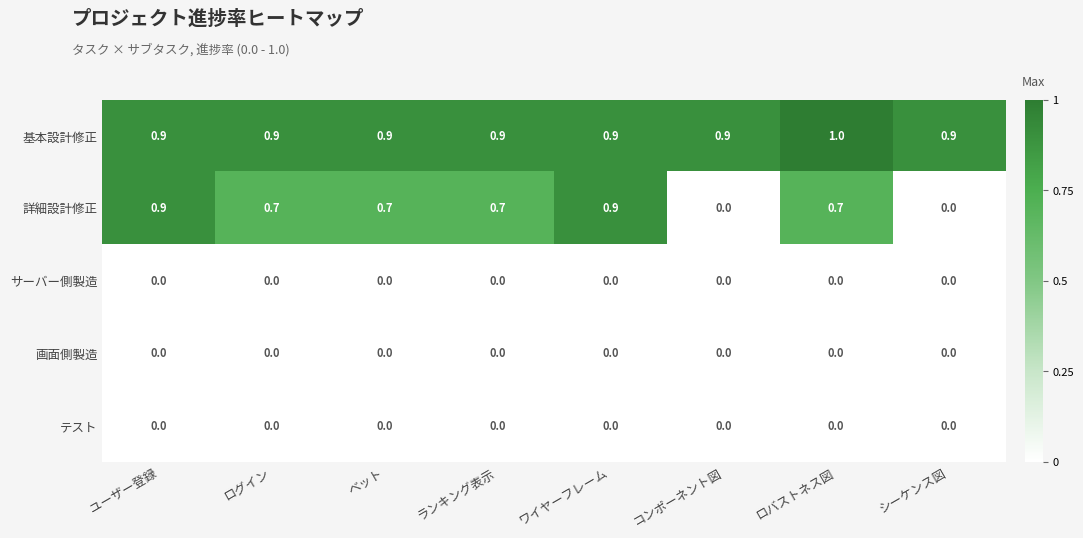

Is the value of 基本設計修正 at ログイン greater than the value of 詳細設計修正 at ログイン?

Yes